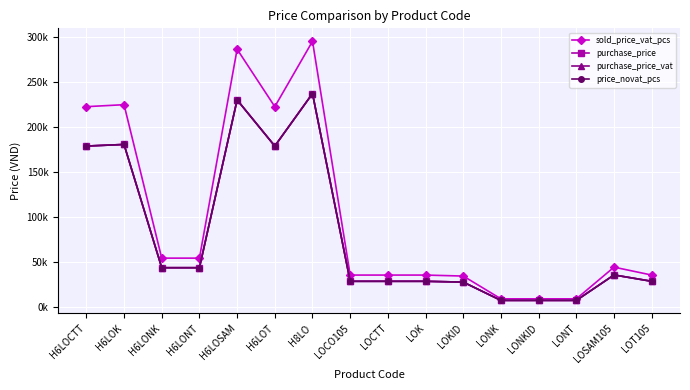

Reading left to right, what are all the values shown in this chart?

sold_price_vat_pcs: H6LOCTT=222200	H6LOK=224400	H6LONK=54000	H6LONT=54000	H6LOSAM=286000	H6LOT=222200	H8LO=294800	LOCO105=35200	LOCTT=35200	LOK=35200	LOKID=34100	LONK=8800	LONKID=8800	LONT=8800	LOSAM105=44000	LOT105=35200
purchase_price: H6LOCTT=178467	H6LOK=180234	H6LONK=43372	H6LONT=43372	H6LOSAM=229710	H6LOT=178467	H8LO=236778	LOCO105=28272	LOCTT=28272	LOK=28272	LOKID=27389	LONK=7068	LONKID=7068	LONT=7068	LOSAM105=35340	LOT105=28272
purchase_price_vat: H6LOCTT=178467	H6LOK=180234	H6LONK=43372	H6LONT=43372	H6LOSAM=229710	H6LOT=178467	H8LO=236778	LOCO105=28272	LOCTT=28272	LOK=28272	LOKID=27389	LONK=7068	LONKID=7068	LONT=7068	LOSAM105=35340	LOT105=28272
price_novat_pcs: H6LOCTT=178467	H6LOK=180234	H6LONK=43372	H6LONT=43372	H6LOSAM=229710	H6LOT=178467	H8LO=236778	LOCO105=28272	LOCTT=28272	LOK=28272	LOKID=27389	LONK=7068	LONKID=7068	LONT=7068	LOSAM105=35340	LOT105=28272